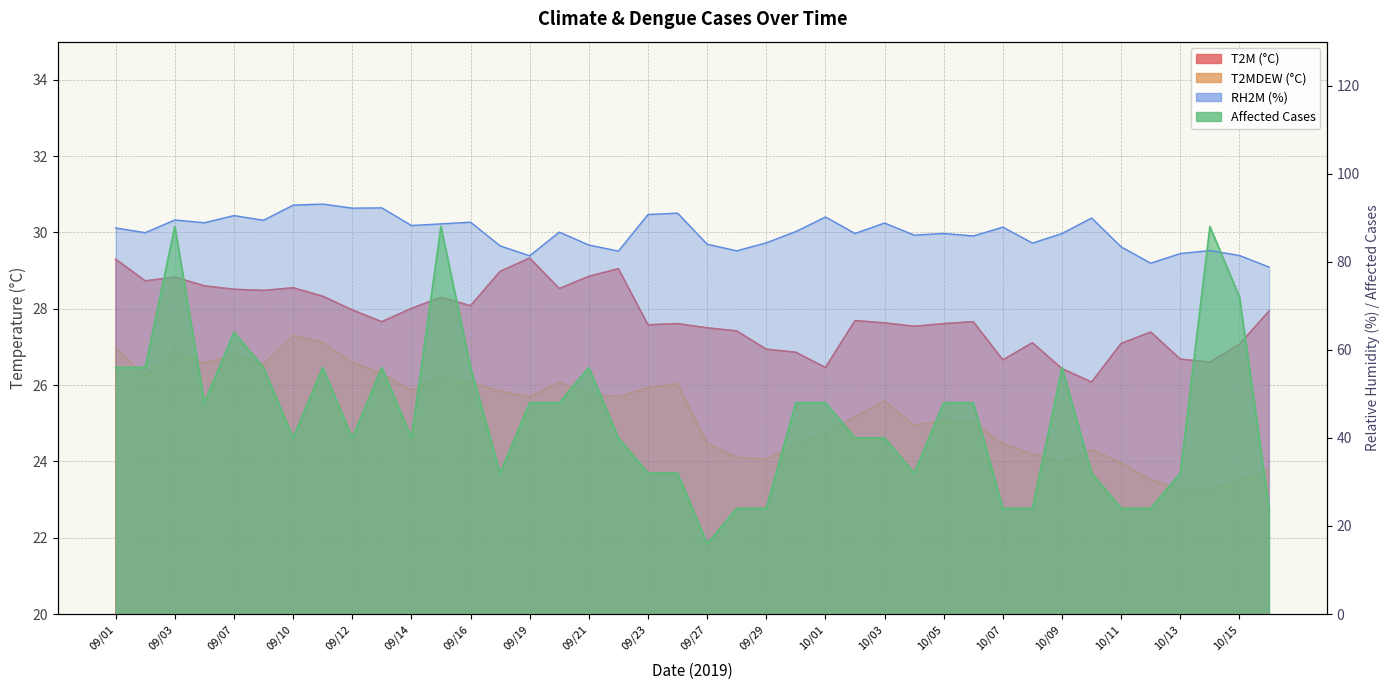

What are all the series names shown in the legend?

T2M, T2MDEW, RH2M, Affected